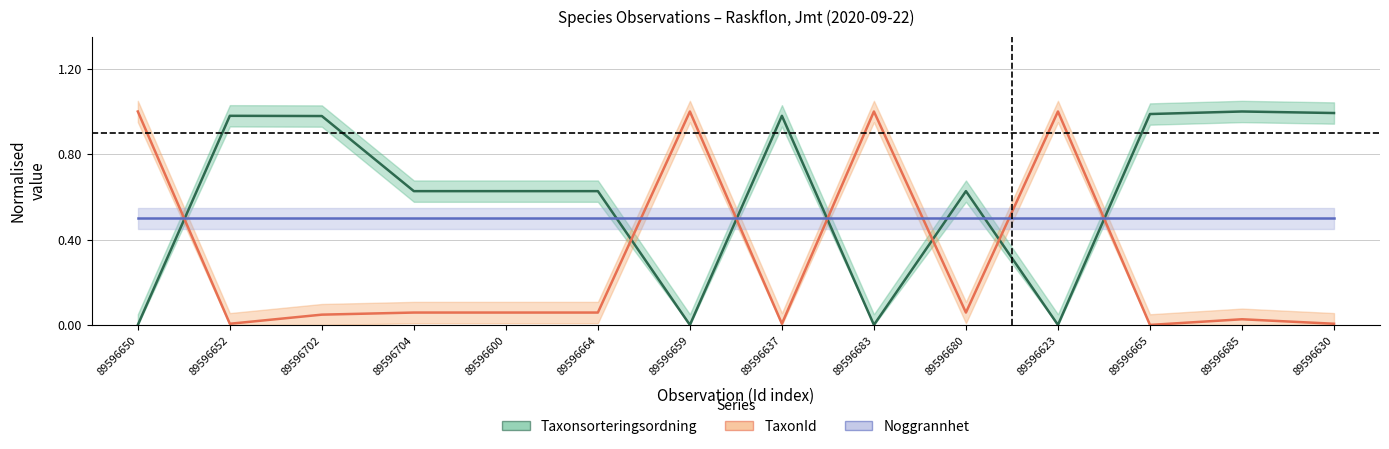

Which series ends up on top after the final intersection of TaxonId and Taxonsorteringsordning?

Taxonsorteringsordning